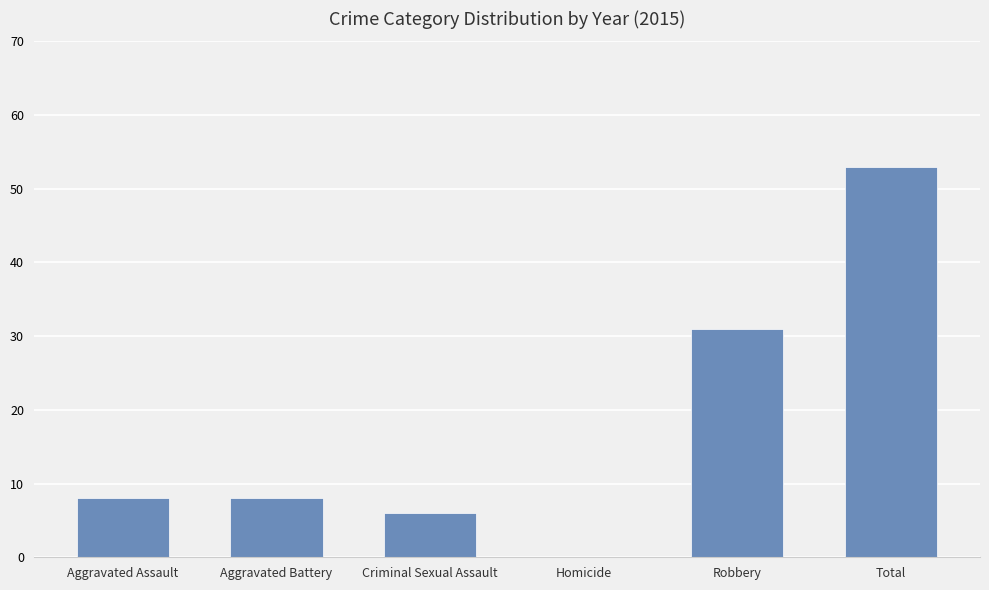

At which label is the value closest to 26?

Robbery